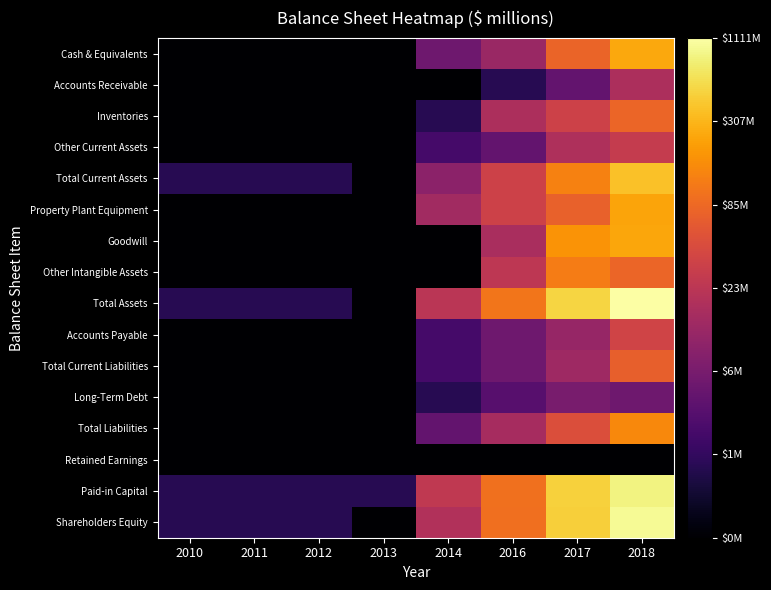

What is the difference between the highest and lowest values at 2014?

1.7